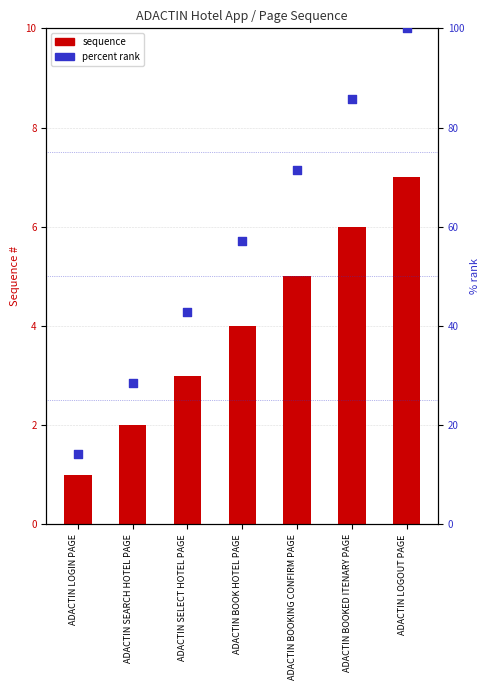

What is the total value across all series at ADACTIN SEARCH HOTEL PAGE?

30.6